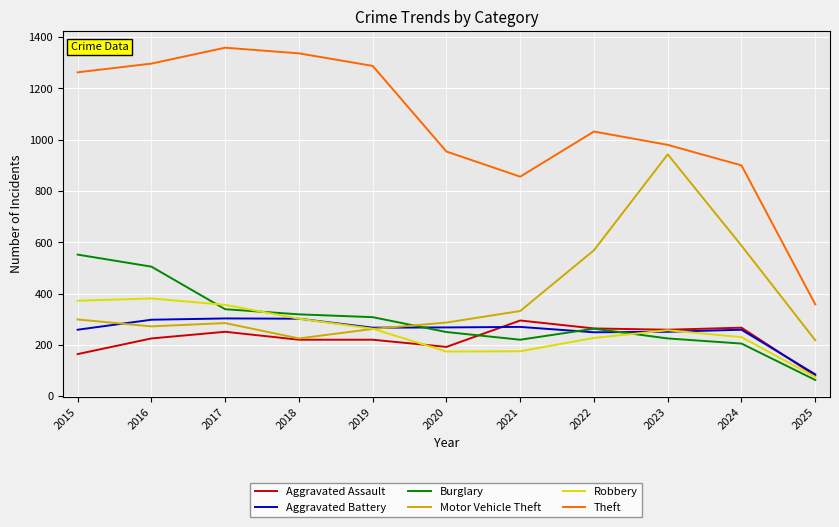

True or false: Motor Vehicle Theft and Burglary intersect in this chart.

True